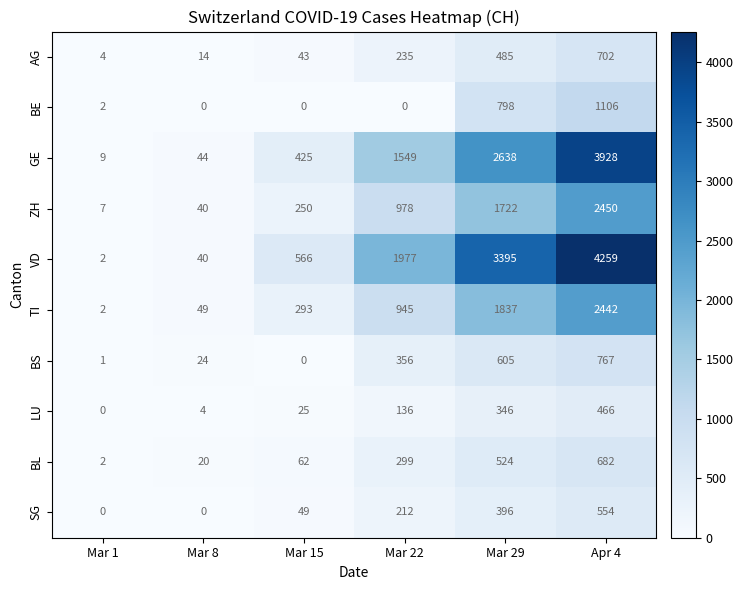

Between Mar 29 and Apr 4, which series saw the biggest shift?

GE